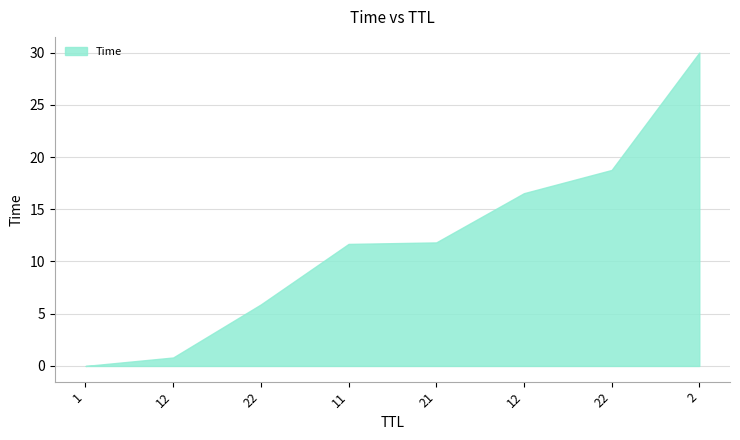

How many lines are shown in the chart?

1